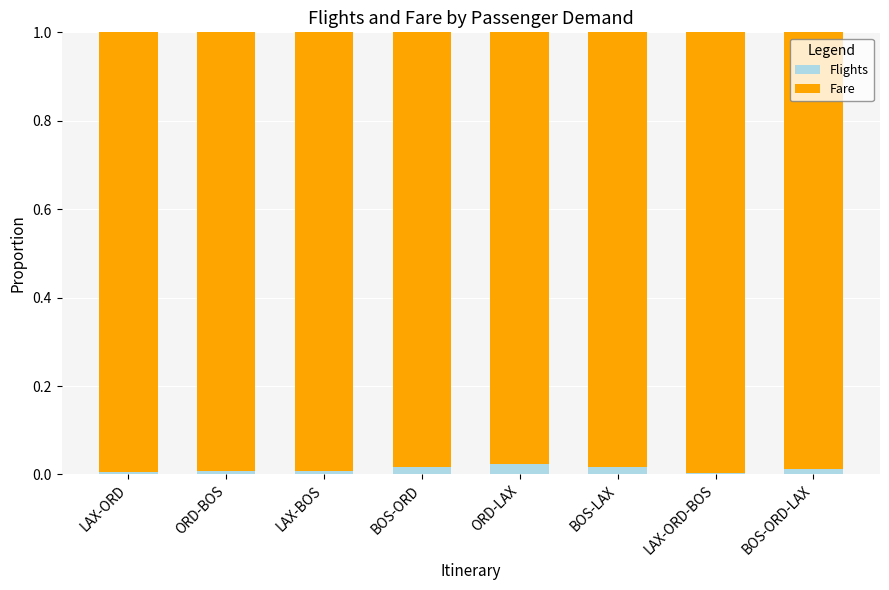

True or false: Flights has a value of 0.0 at ORD-BOS.

True